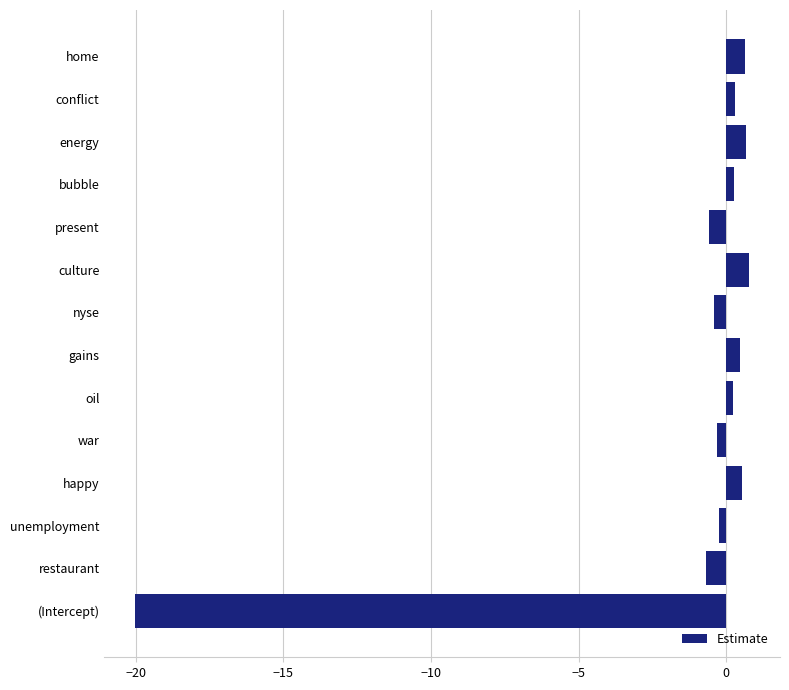

The value at gains is 0.5. True or false?

True